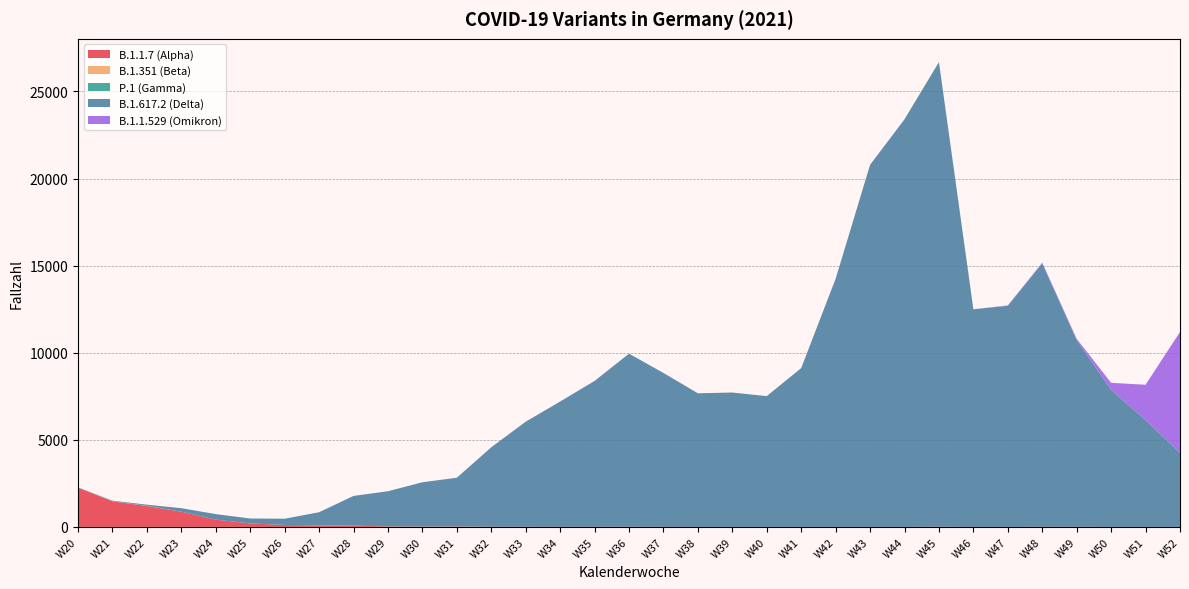

Reading right to left, what are all the values shown in this chart?

B.1.1.7 (Alpha): 1	0	0	4	4	0	0	6	1	1	0	1	1	1	0	2	3	2	3	5	4	22	14	30	73	87	111	202	419	875	1198	1470	2249
B.1.351 (Beta): 0	0	0	0	0	0	0	0	0	0	0	0	0	0	0	0	0	1	0	0	1	0	0	0	1	0	0	0	0	0	4	3	5
P.1 (Gamma): 0	0	0	0	0	0	0	0	0	0	0	0	0	0	0	0	2	1	0	0	1	1	3	1	1	2	1	1	0	3	9	8	5
B.1.617.2 (Delta): 4248	6138	7866	10730	15123	12693	12494	26677	23401	20784	14246	9117	7508	7714	7671	8837	9940	8377	7195	6036	4565	2800	2547	2018	1705	754	359	281	316	197	66	26	14
B.1.1.529 (Omikron): 6941	2023	405	64	48	24	0	1	0	0	0	0	0	0	0	0	0	0	0	0	0	0	0	0	0	0	0	0	0	0	0	0	0